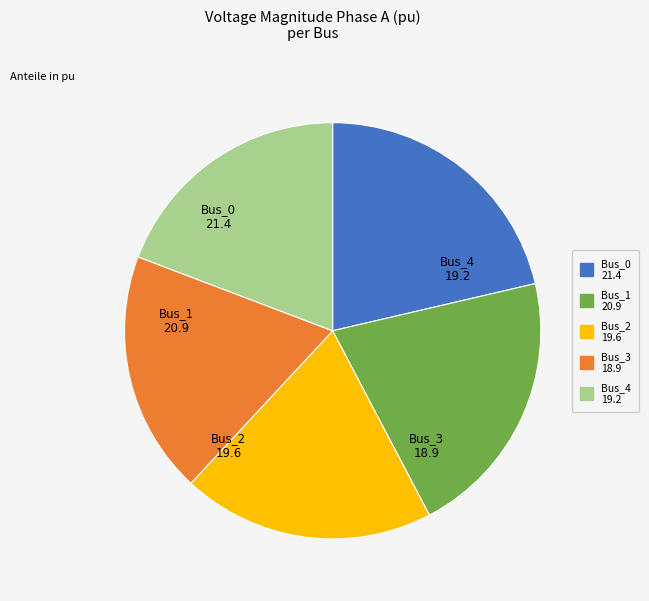

Approximately how many times larger is the value at Bus_3 compared to Bus_1?

0.9